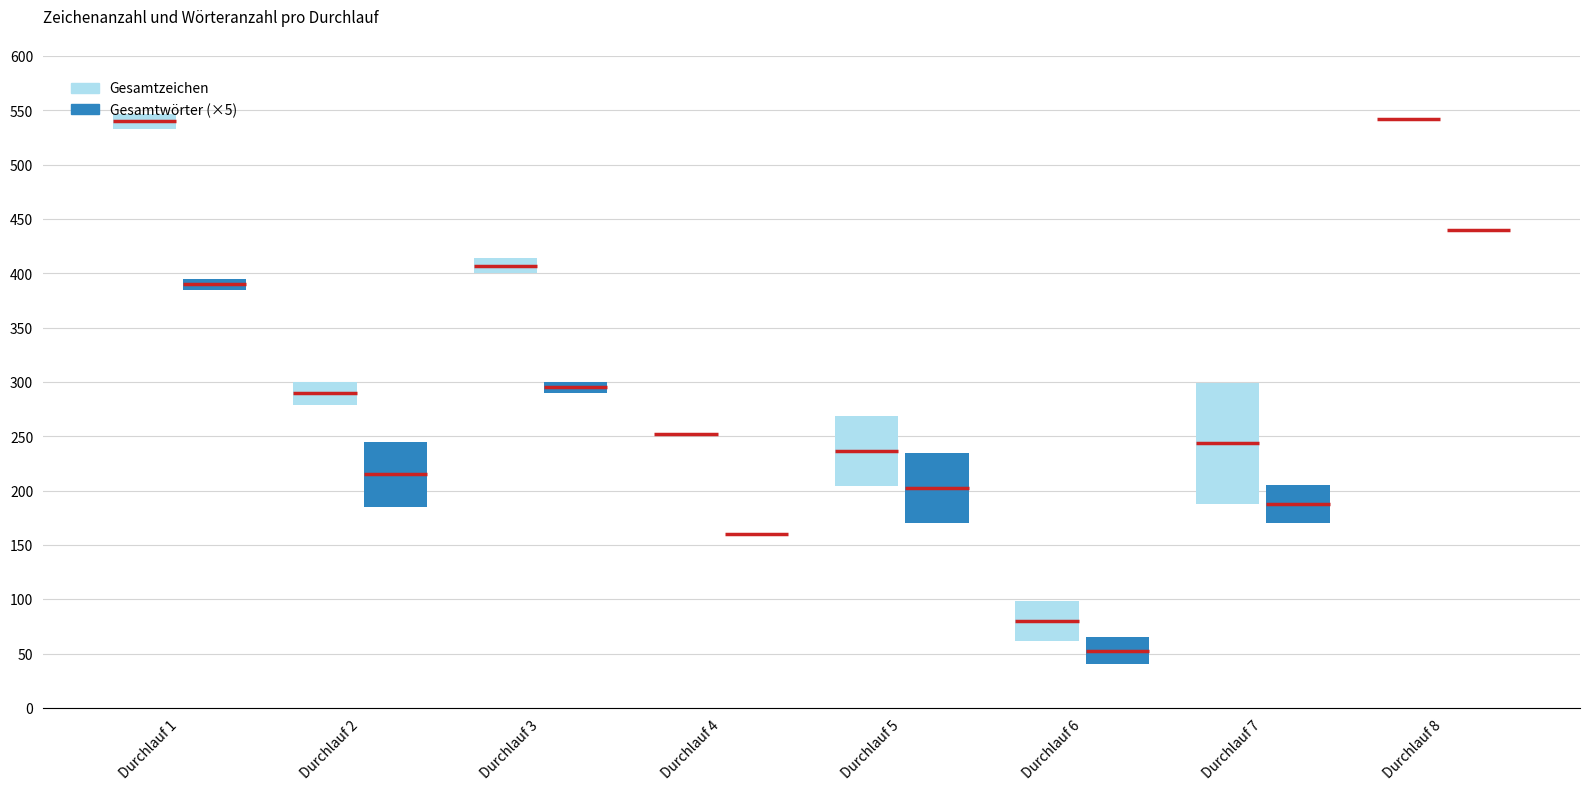

Count the number of categories in the chart.

8